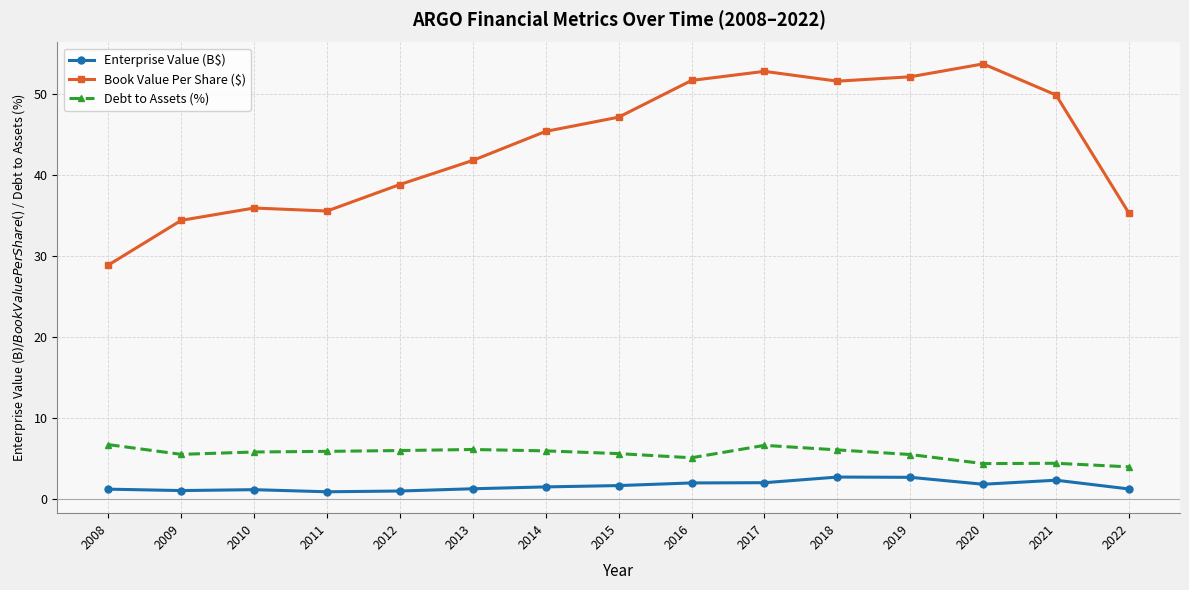

What value does the Debt to Assets (%) series have at 2009?

5.5